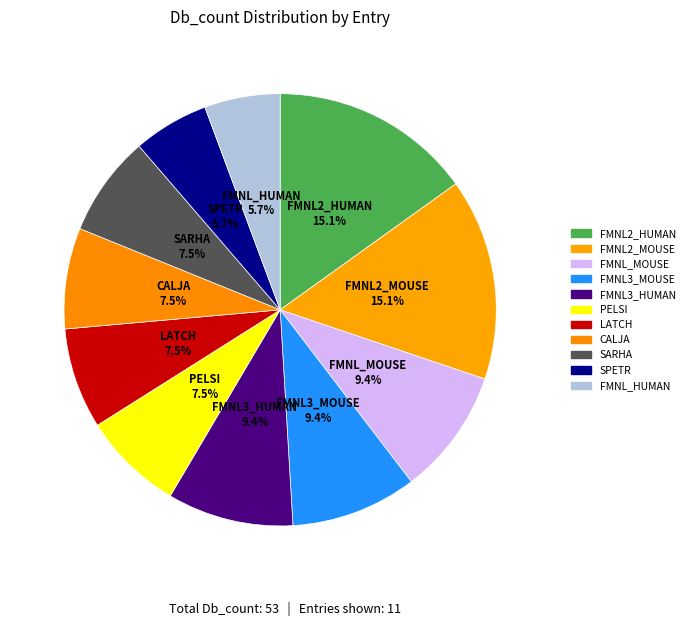

Count the number of slices in the pie.

11